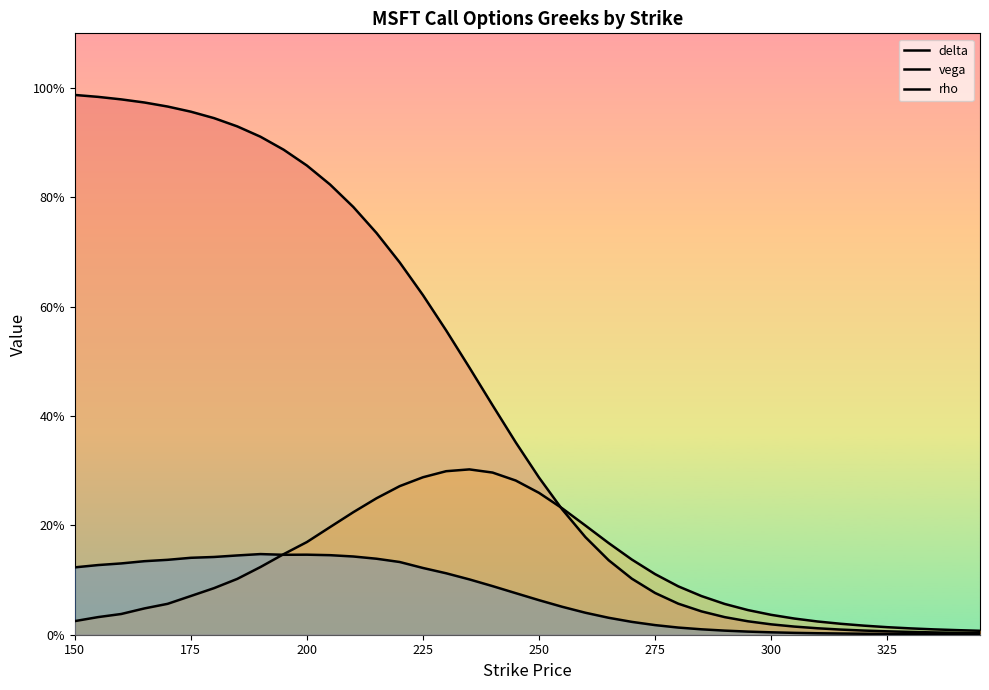

What are all the series names shown in the legend?

delta, vega, rho